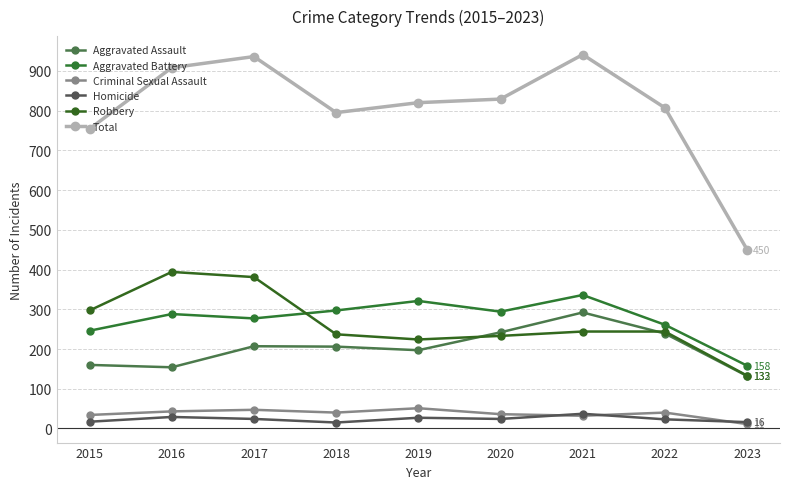

At which category is the sum across all series the highest?

2021